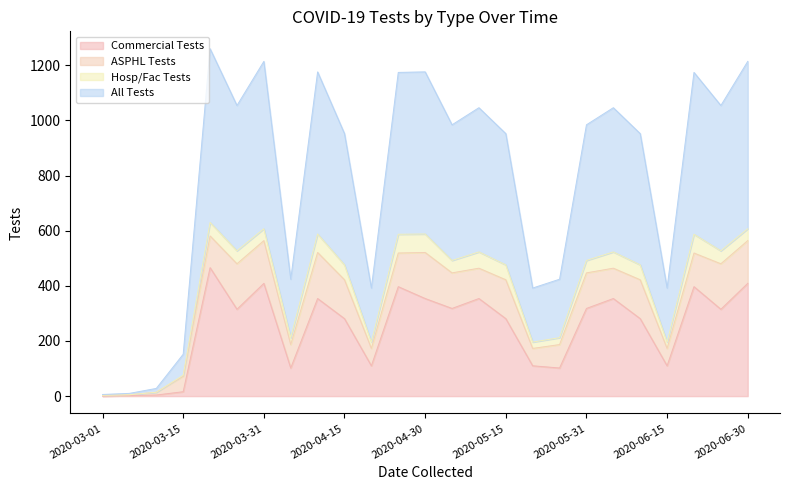

How many values in Commercial Tests are above zero?

24